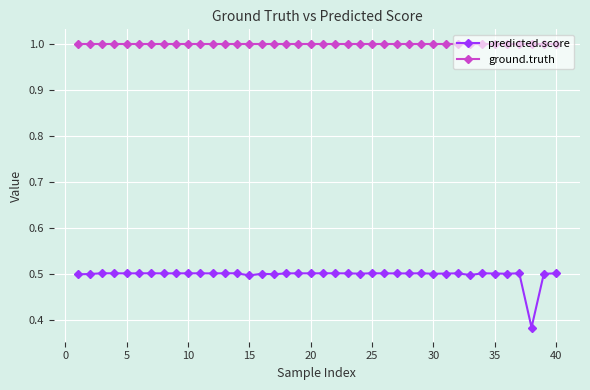

What is the greatest value displayed?

1.0